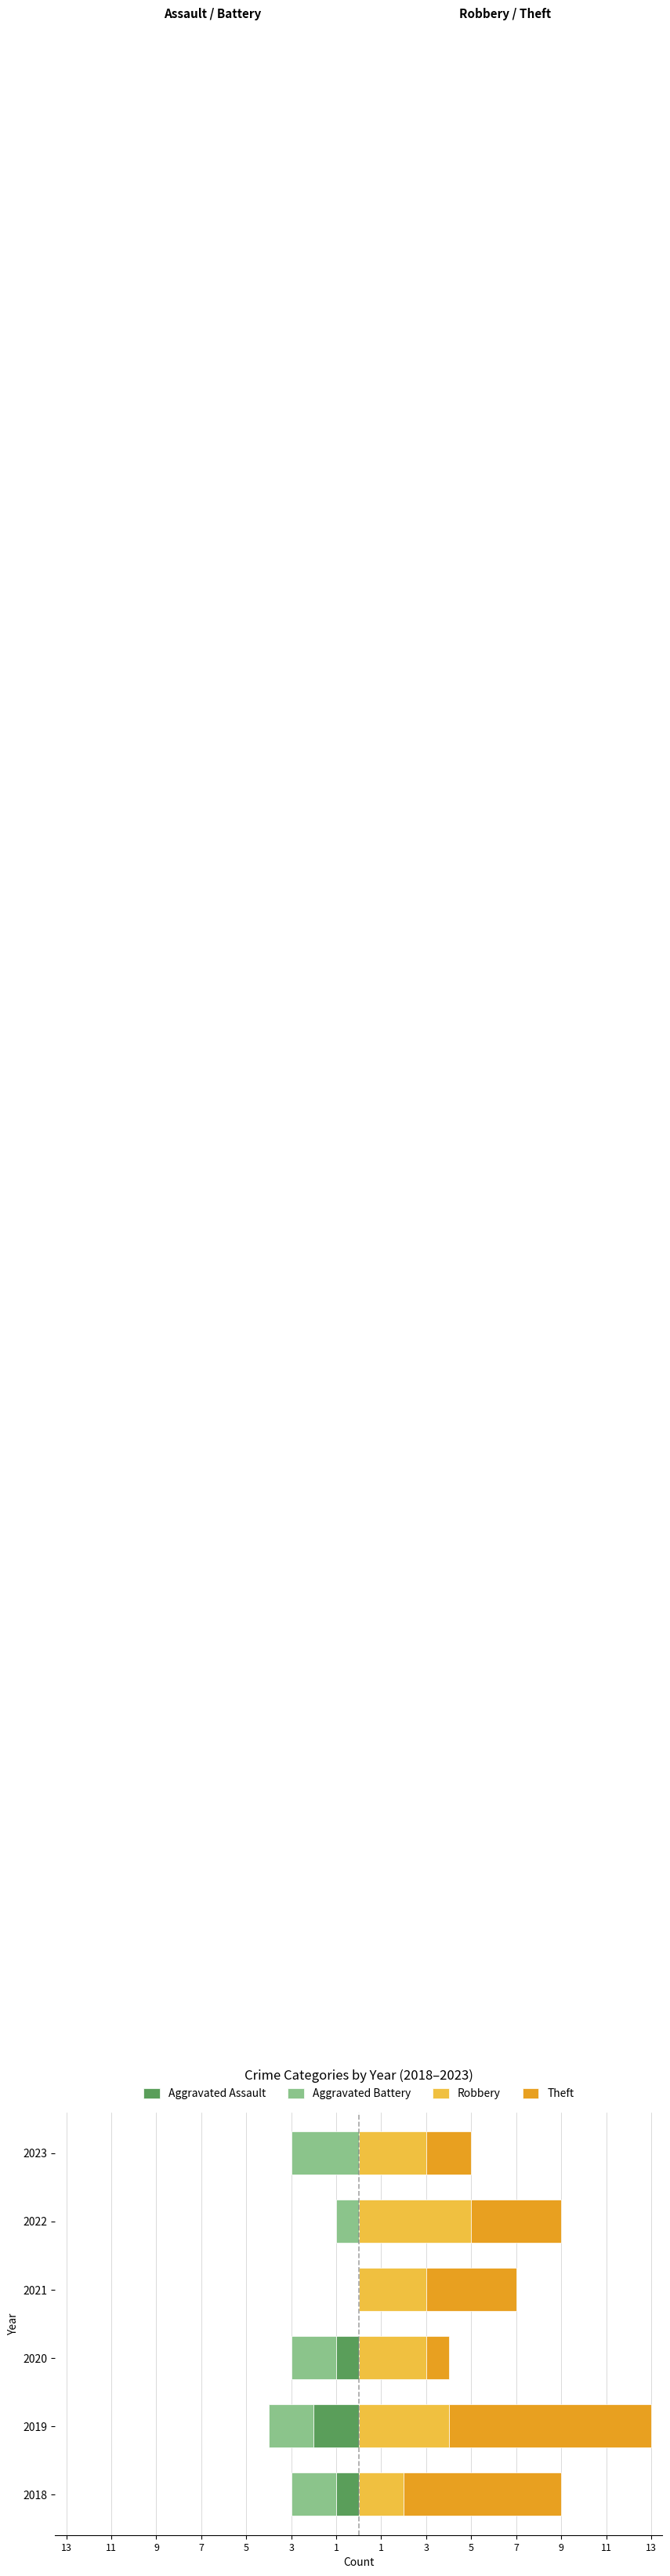

How many Theft values are between 2 and 7?

4